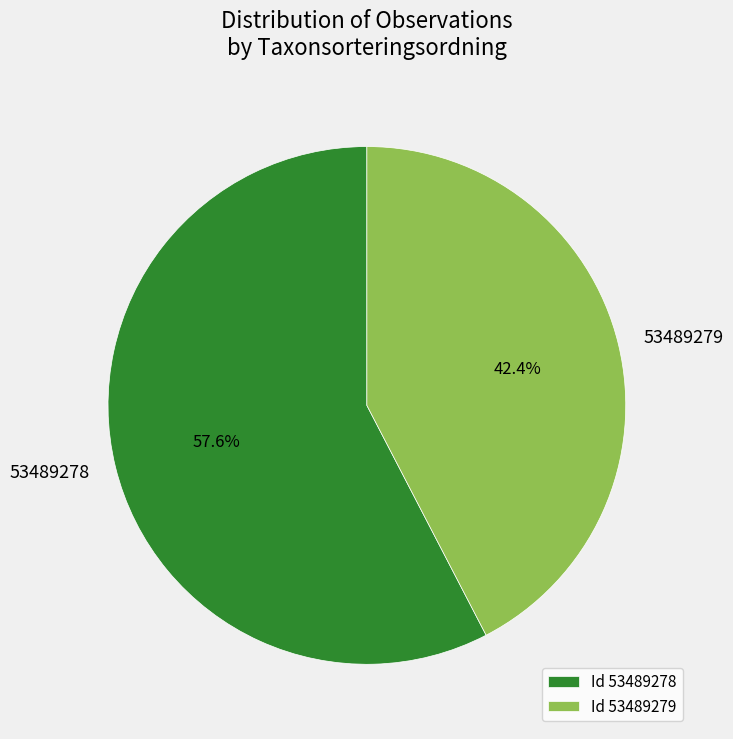

Count the number of slices in the pie.

2